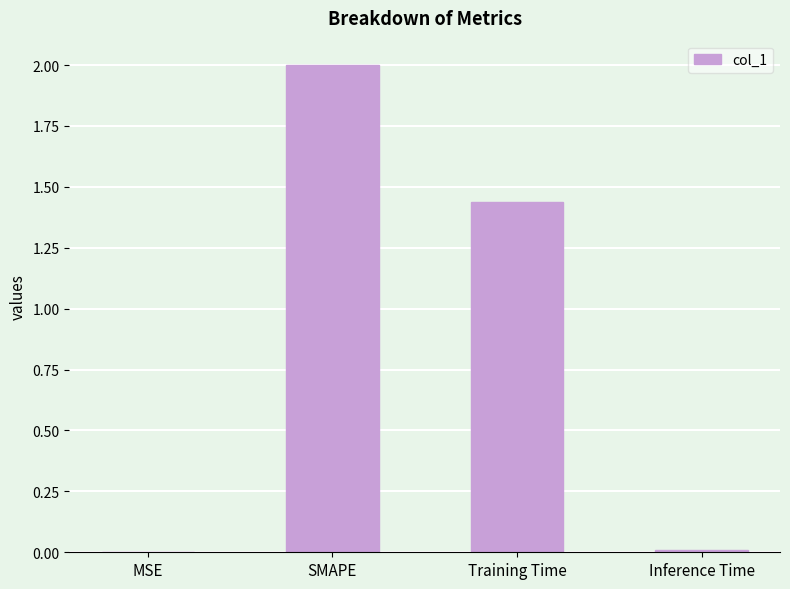

At which category does the chart reach its peak across all series?

SMAPE